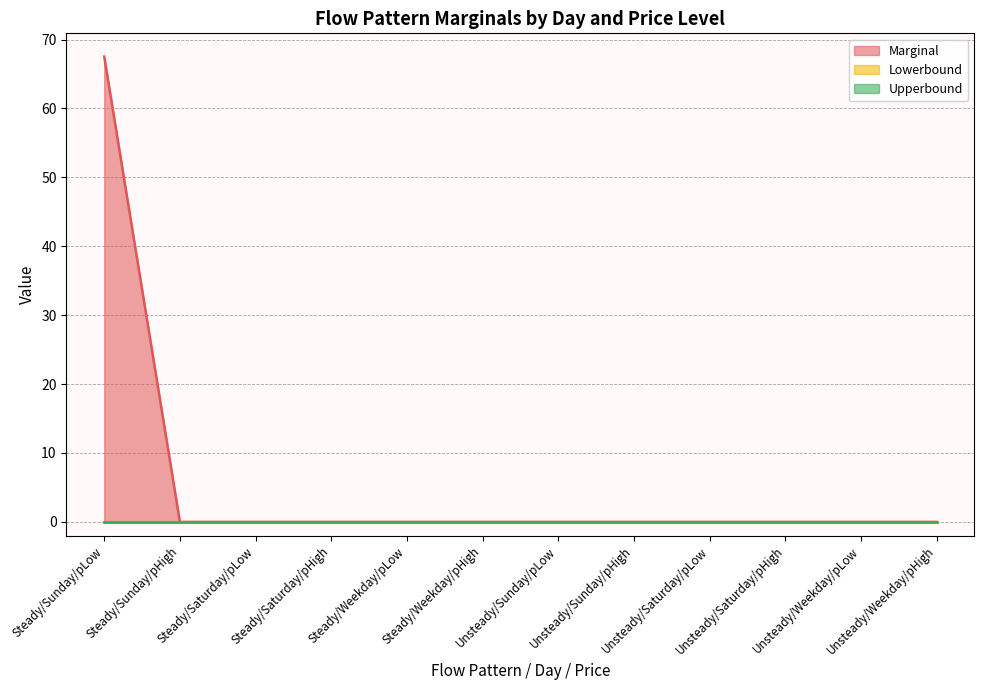

Reading left to right, what are all the values shown in this chart?

Marginal: Steady/Sunday/pLow=67.5	Steady/Sunday/pHigh=0.0	Steady/Saturday/pLow=0.0	Steady/Saturday/pHigh=0.0	Steady/Weekday/pLow=0.0	Steady/Weekday/pHigh=0.0	Unsteady/Sunday/pLow=0.0	Unsteady/Sunday/pHigh=0.0	Unsteady/Saturday/pLow=0.0	Unsteady/Saturday/pHigh=0.0	Unsteady/Weekday/pLow=0.0	Unsteady/Weekday/pHigh=0.0
Lowerbound: Steady/Sunday/pLow=0.0	Steady/Sunday/pHigh=0.0	Steady/Saturday/pLow=0.0	Steady/Saturday/pHigh=0.0	Steady/Weekday/pLow=0.0	Steady/Weekday/pHigh=0.0	Unsteady/Sunday/pLow=0.0	Unsteady/Sunday/pHigh=0.0	Unsteady/Saturday/pLow=0.0	Unsteady/Saturday/pHigh=0.0	Unsteady/Weekday/pLow=0.0	Unsteady/Weekday/pHigh=0.0
Upperbound: Steady/Sunday/pLow=0.0	Steady/Sunday/pHigh=0.0	Steady/Saturday/pLow=0.0	Steady/Saturday/pHigh=0.0	Steady/Weekday/pLow=0.0	Steady/Weekday/pHigh=0.0	Unsteady/Sunday/pLow=0.0	Unsteady/Sunday/pHigh=0.0	Unsteady/Saturday/pLow=0.0	Unsteady/Saturday/pHigh=0.0	Unsteady/Weekday/pLow=0.0	Unsteady/Weekday/pHigh=0.0